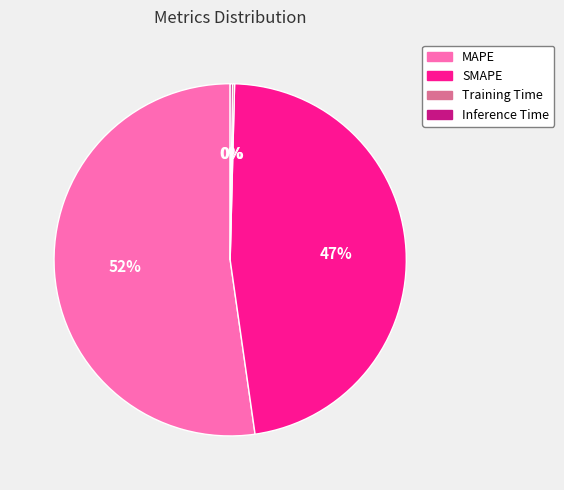

Does MAPE account for over 50% of the chart?

Yes